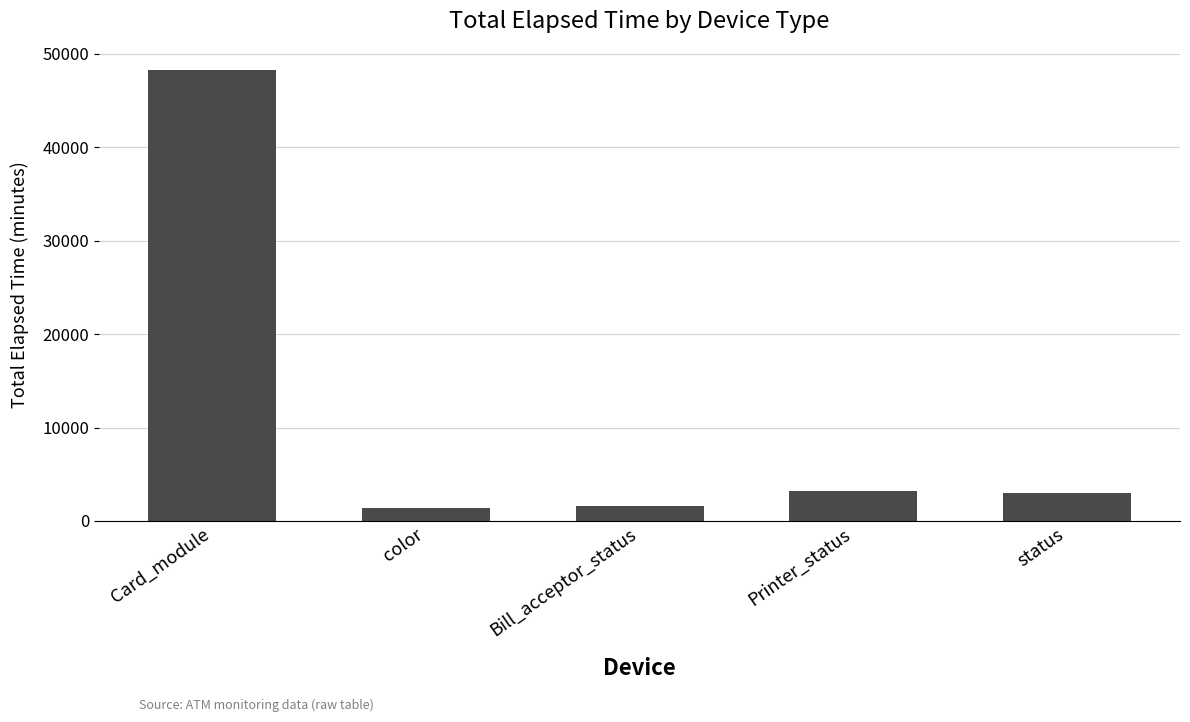

What is the label of the 3rd bar from the right?

Bill_acceptor_status